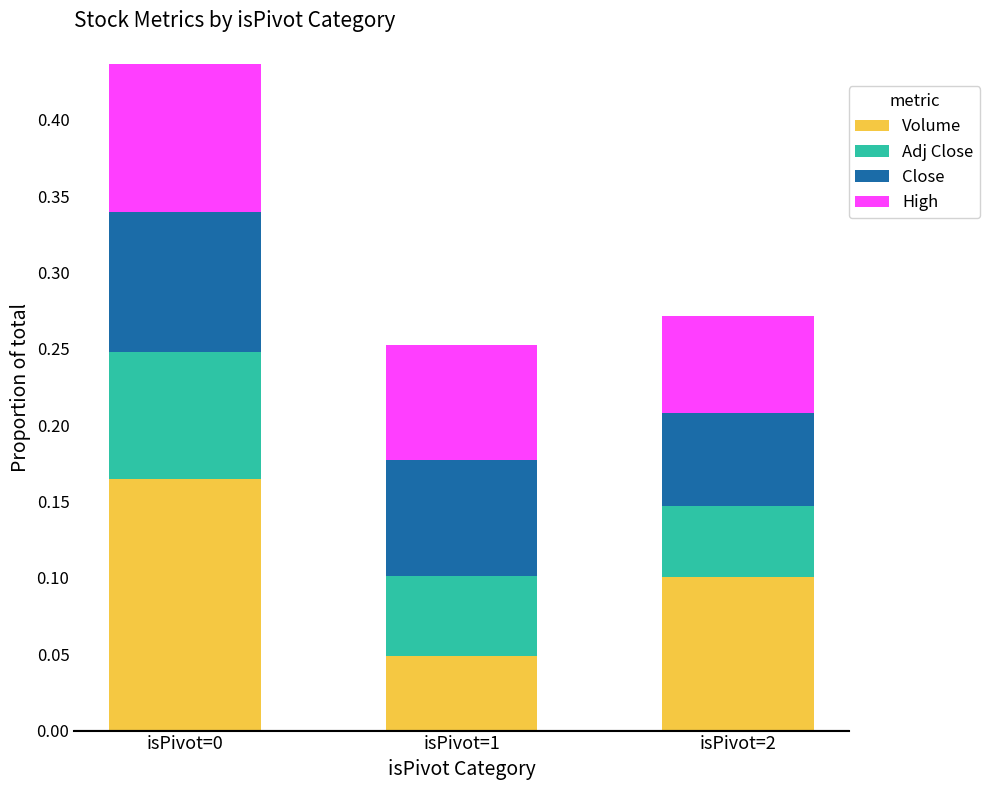

Is it true that Volume equals 0.1 at isPivot=2?

True